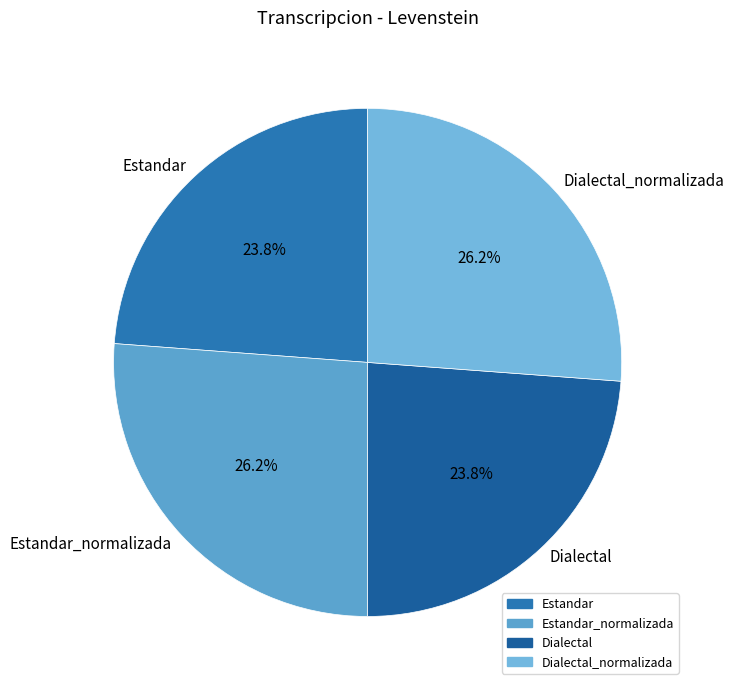

Is it true that Dialectal is 32% of the pie?

False